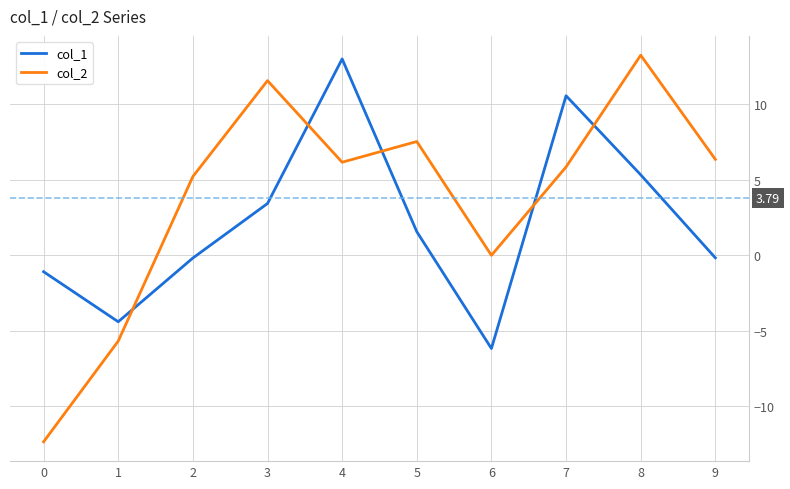

The value of col_2 at 8 is 6.0. True or false?

False